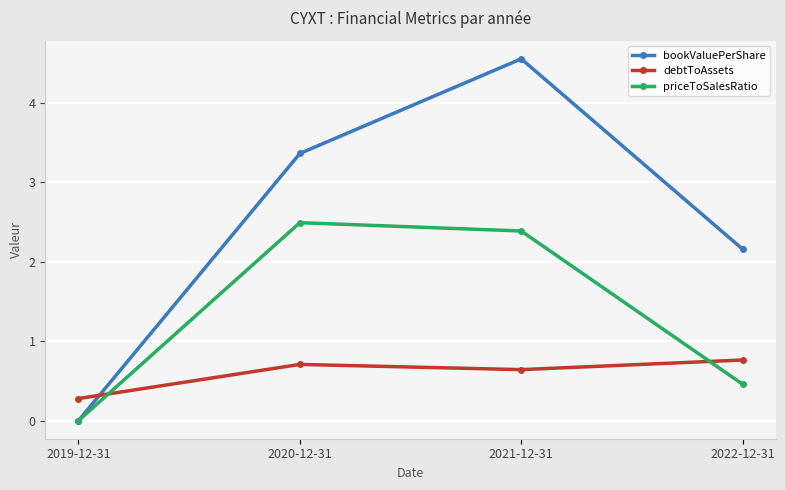

Is the value of debtToAssets at 2020-12-31 greater than the value of priceToSalesRatio at 2019-12-31?

Yes